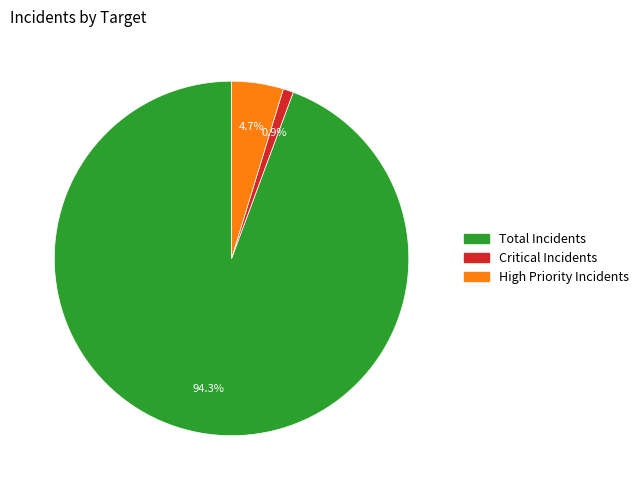

Between Total Incidents and Critical Incidents, which is larger?

Total Incidents